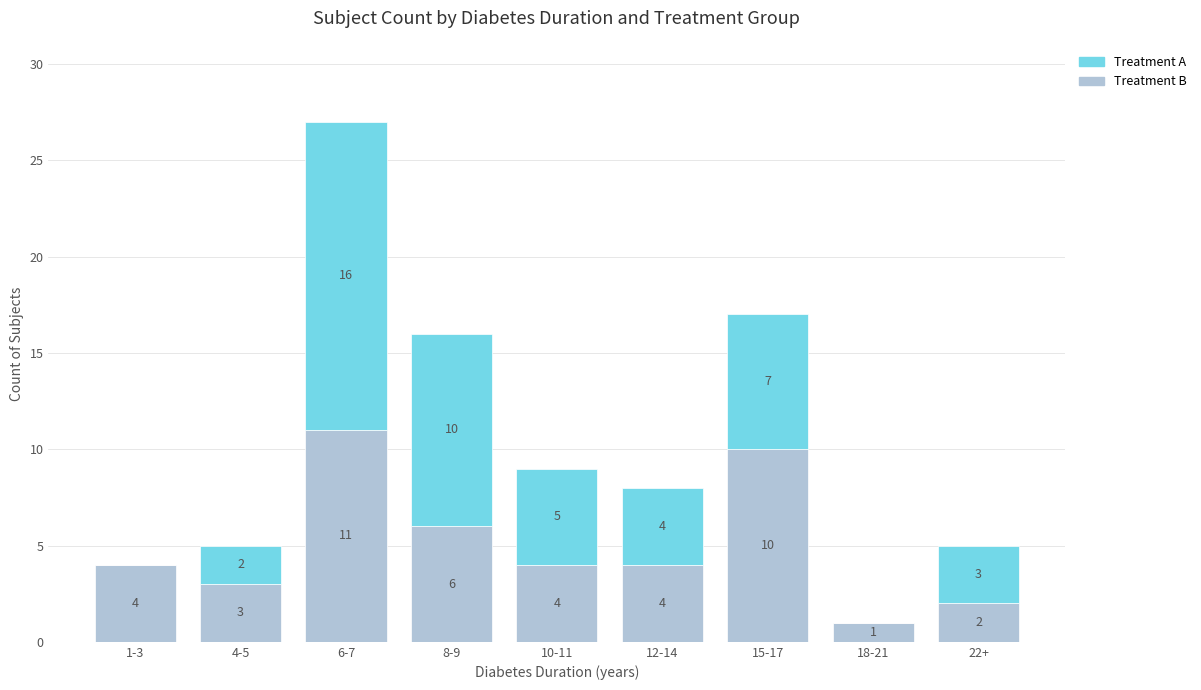

True or false: Treatment B has a value of 1 at 8-9.

False